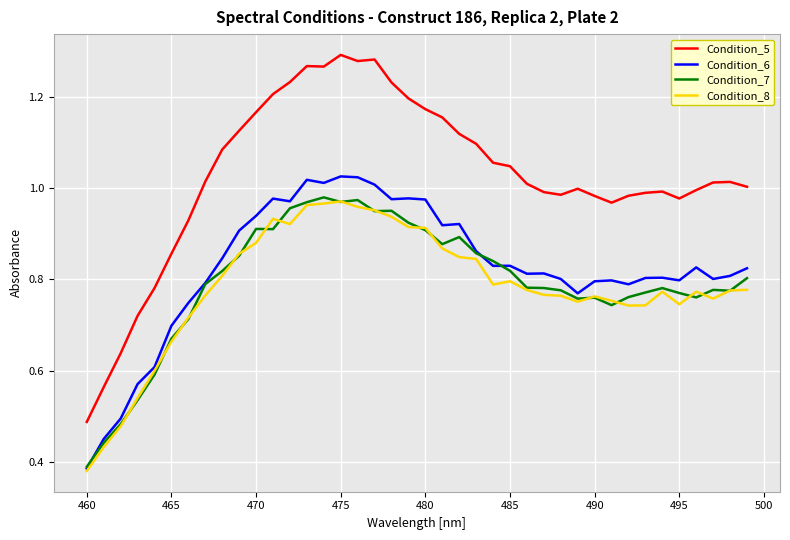

Which series has the largest range (max minus min)?

Condition_5